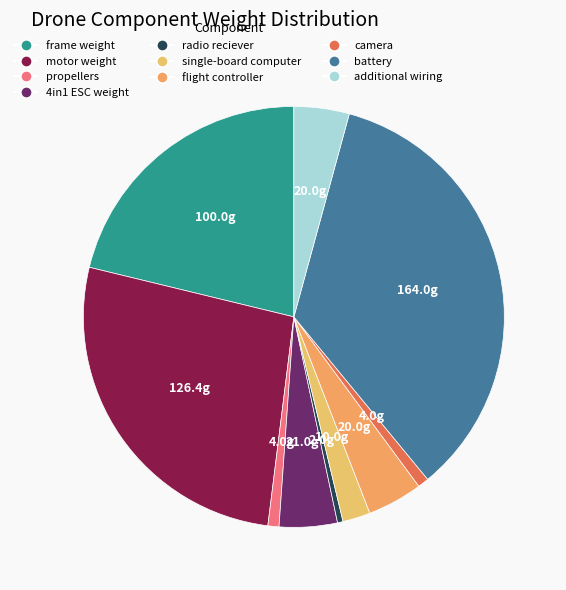

Which has a higher value, single-board computer or frame weight?

frame weight